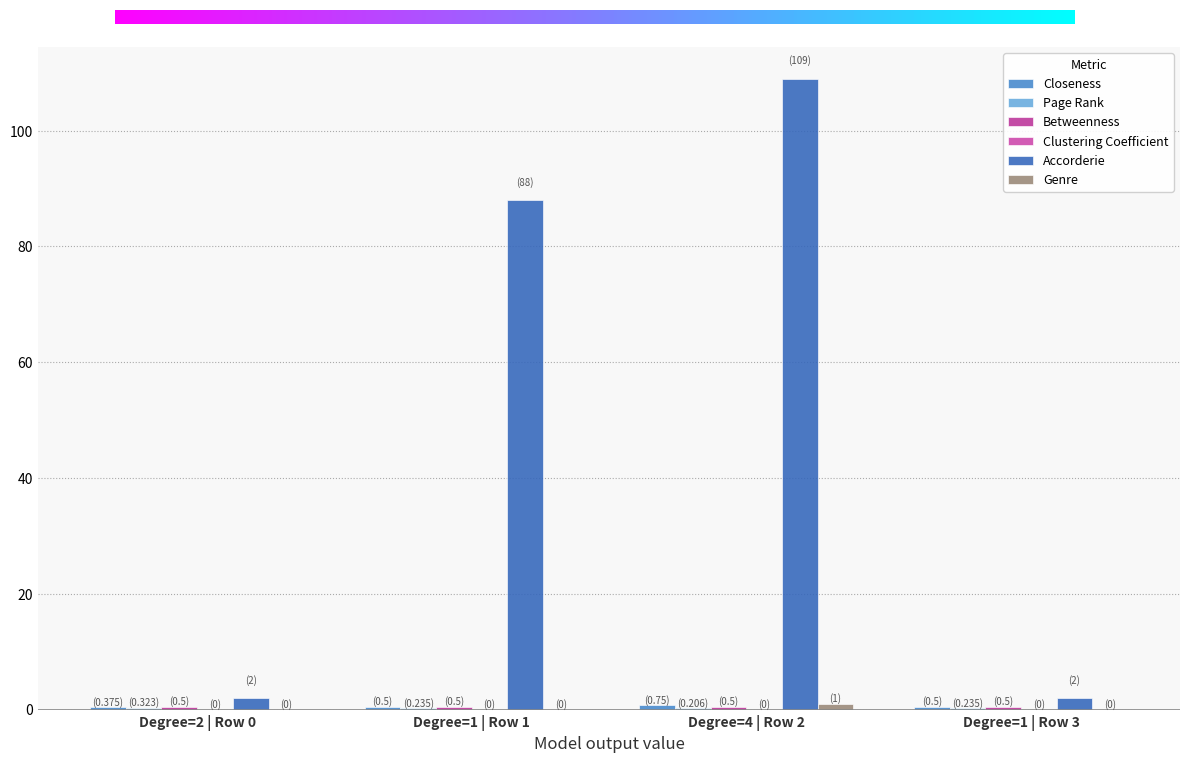

Which category has the highest value in the Page Rank series?

Degree=2 | Row 0